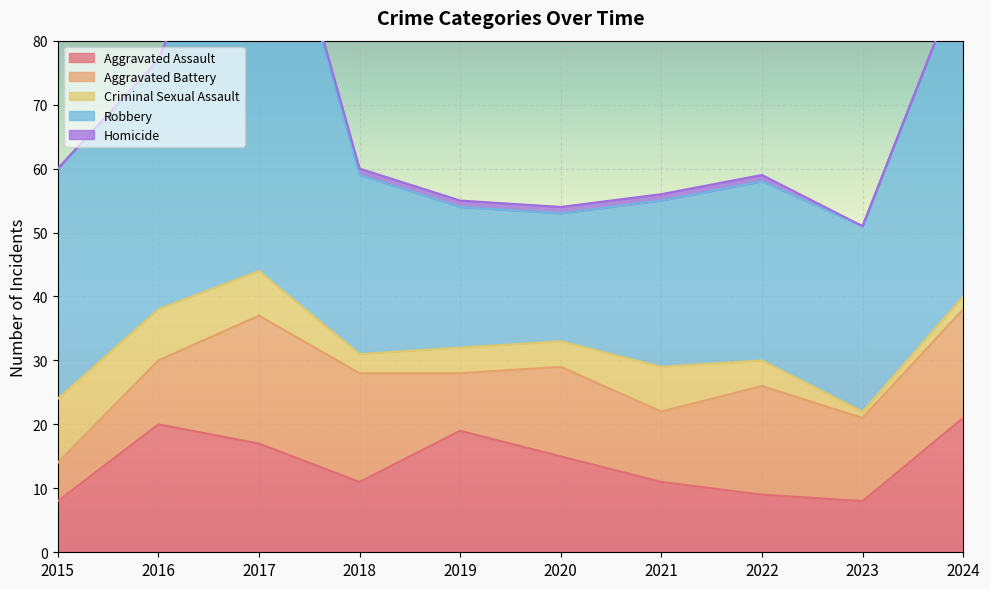

Reading left to right, transcribe all the data shown in this chart.

Aggravated Assault: 8	20	17	11	19	15	11	9	8	21
Aggravated Battery: 6	10	20	17	9	14	11	17	13	17
Criminal Sexual Assault: 10	8	7	3	4	4	7	4	1	2
Robbery: 36	39	71	28	22	20	26	28	29	51
Homicide: 0	0	1	1	1	1	1	1	0	0